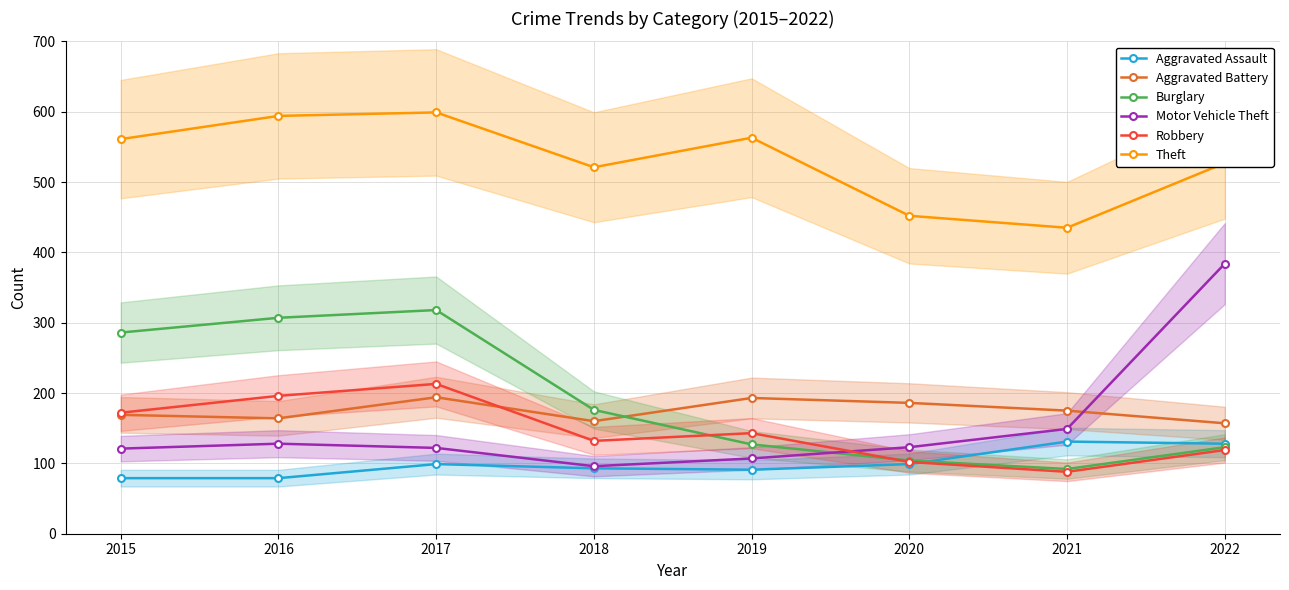

Rank the categories by Aggravated Battery value from highest to lowest.

2017, 2019, 2020, 2021, 2015, 2016, 2018, 2022